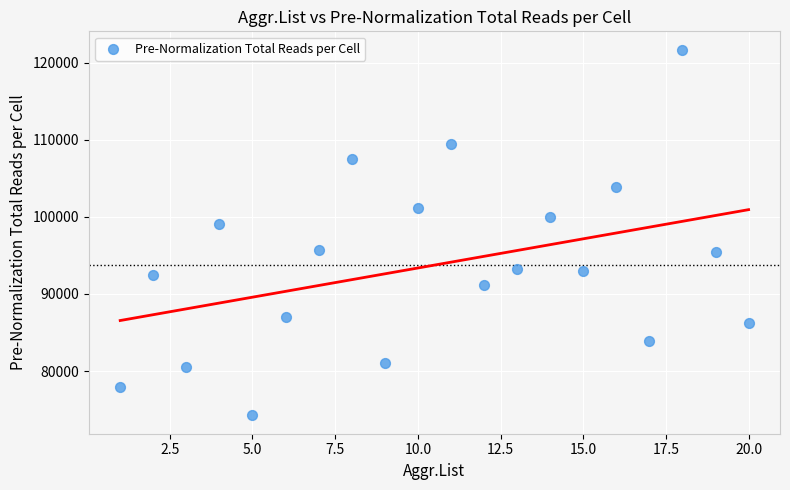

What is the range of X values (max minus min)?

19